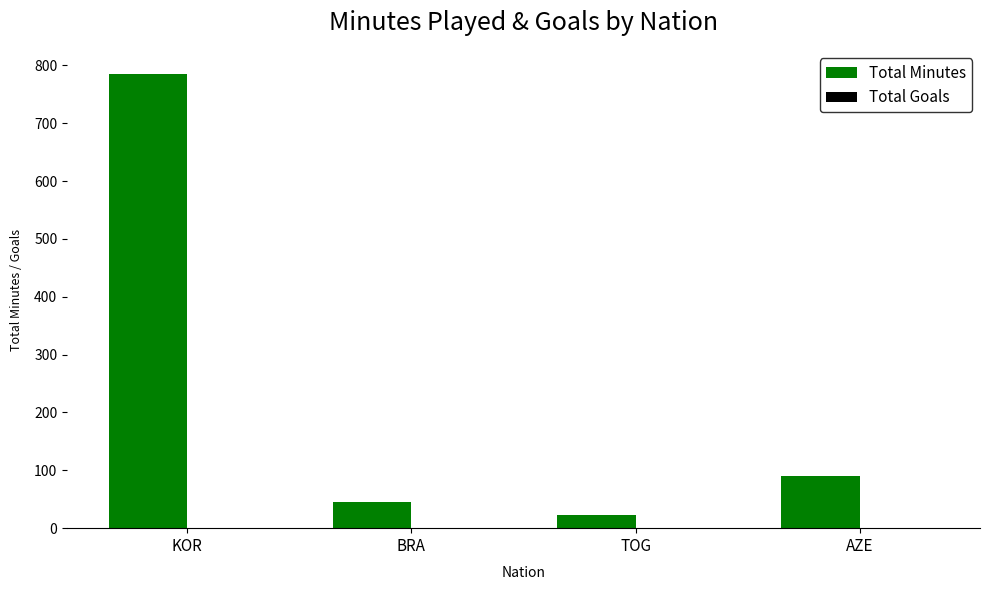

At which category is the sum across all series the highest?

KOR